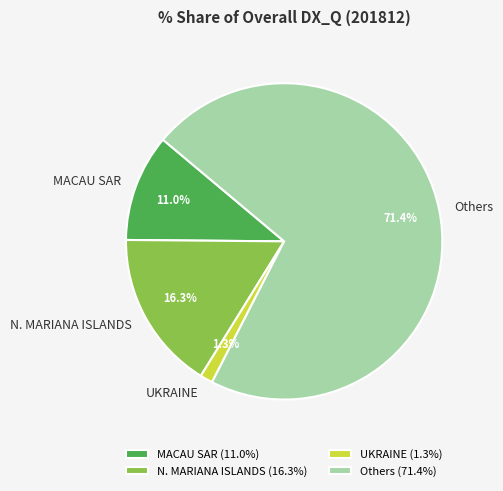

How much of the chart is everything except UKRAINE?

98.7%